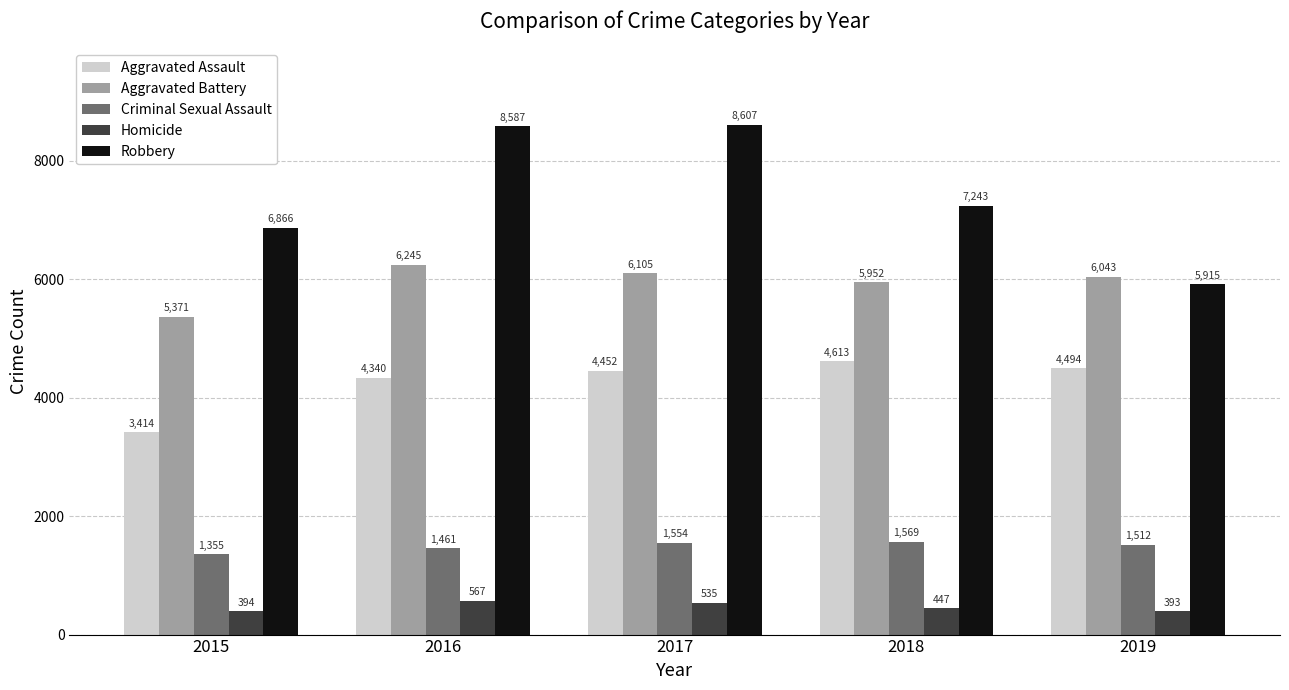

What is the greatest value displayed?

8607